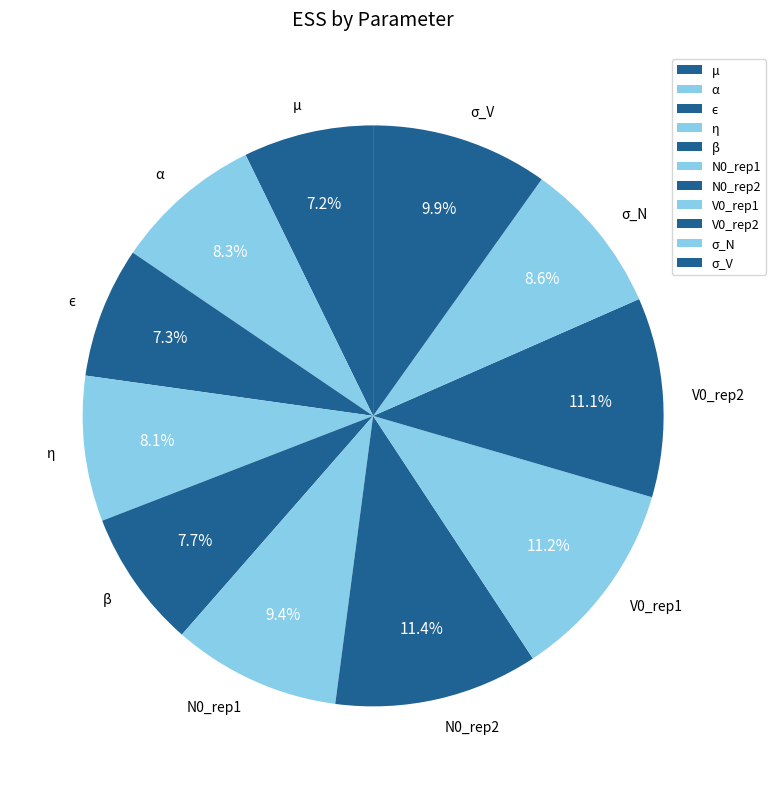

Is there a majority slice in this chart?

No